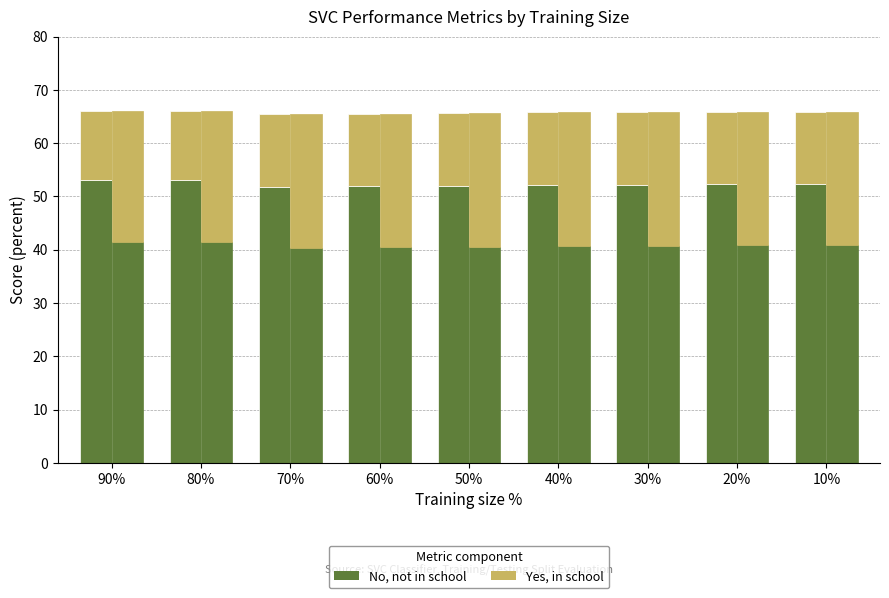

True or false: Accuracy (above F1) has a value of 3.4 at 70%.

False